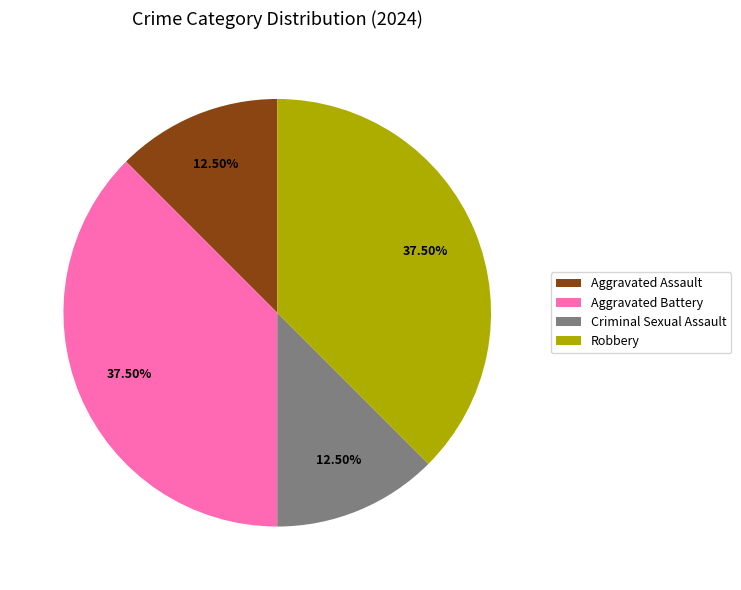

To the nearest percent, what is the difference between the largest and smallest slice percentages?

25%